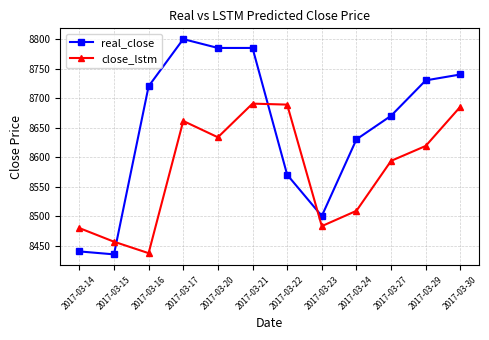

Is the value of real_close at 2017-03-27 greater than the value of close_lstm at 2017-03-14?

Yes